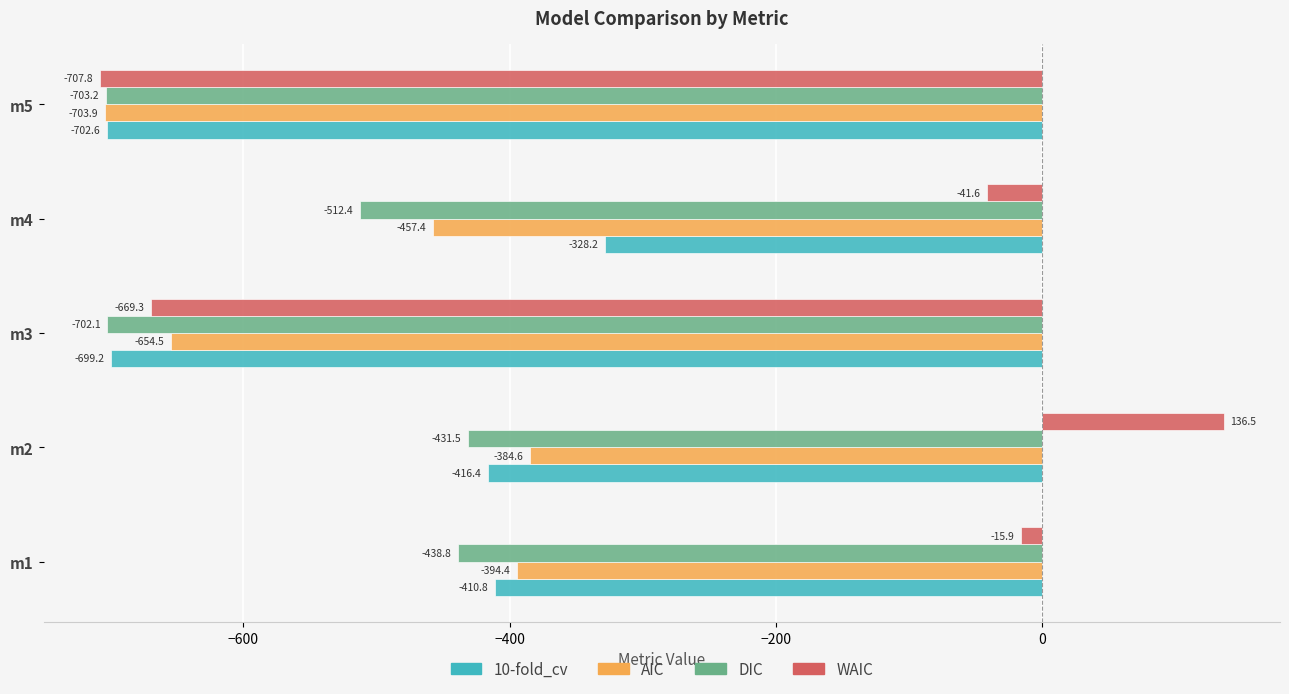

What is the approximate value of WAIC at m5?

-707.8